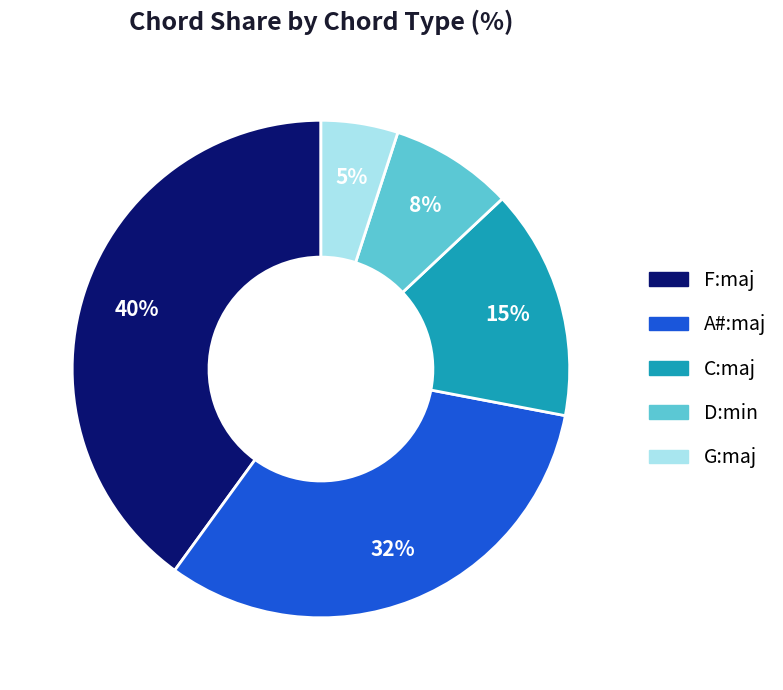

Do F:maj and G:maj together represent more than half of the pie?

No